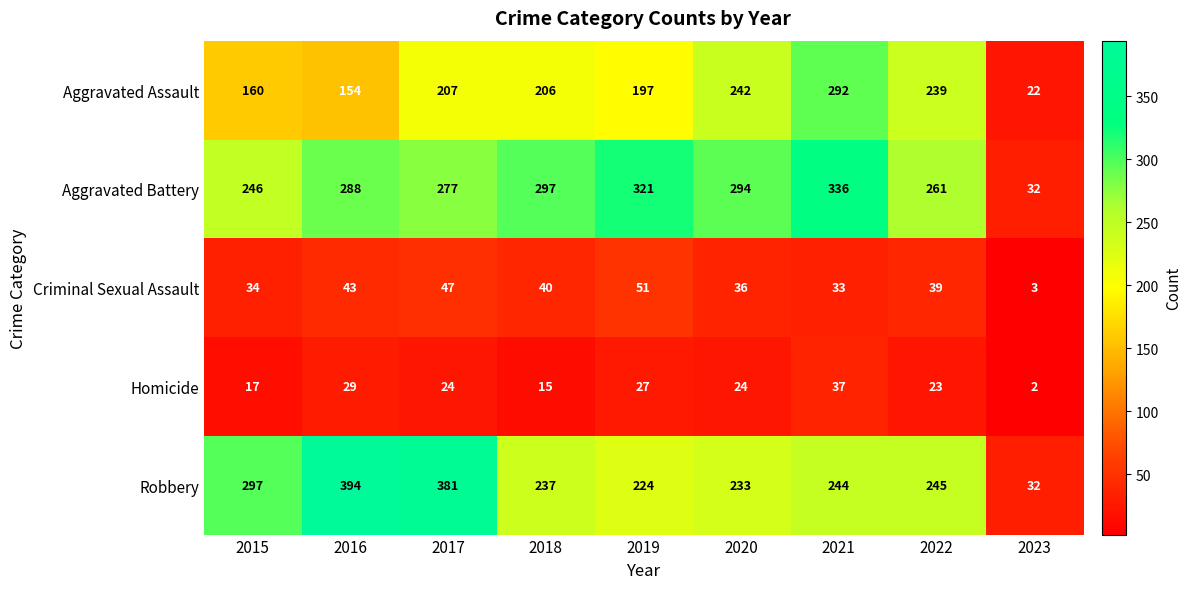

Is it true that Homicide equals 64 at 2021?

False